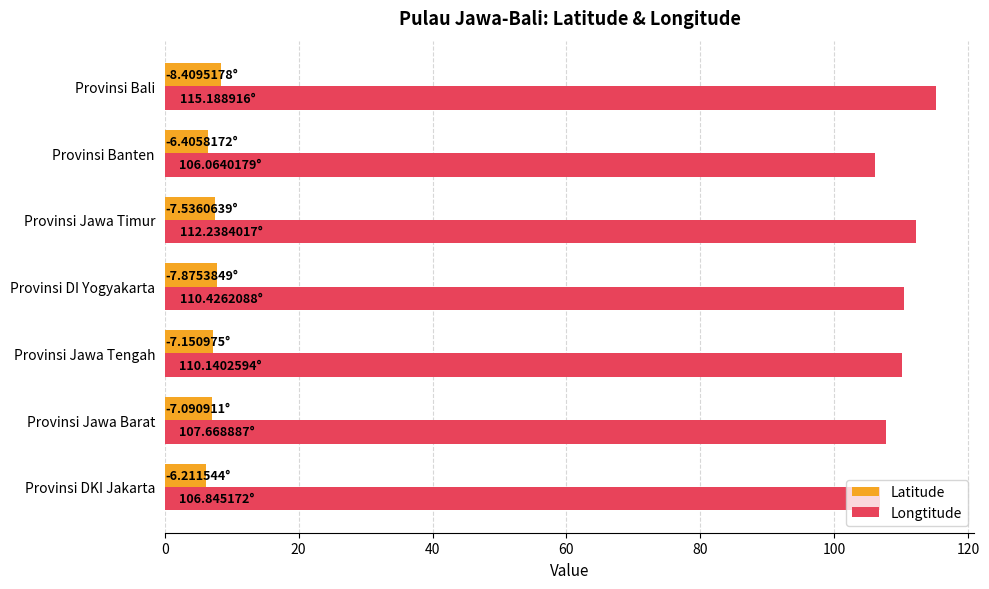

What is the difference between the second highest and second lowest values in the Latitude series?

1.5